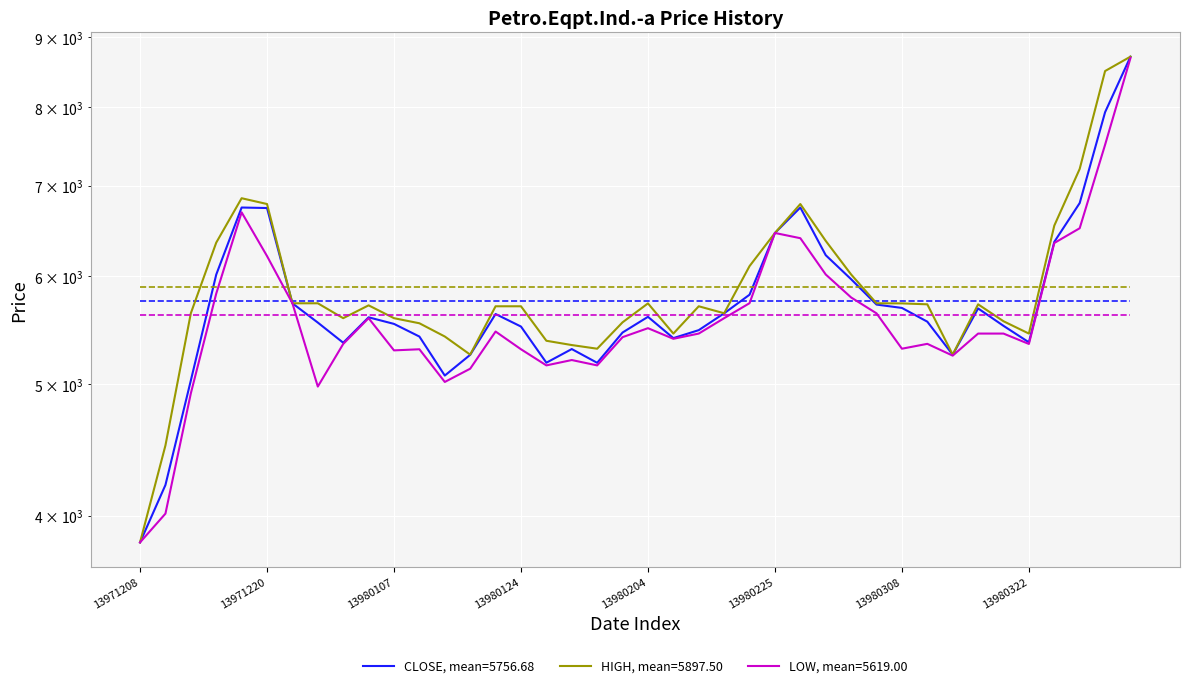

What is the value of the HIGH point at the 12th from the left?

5542.0